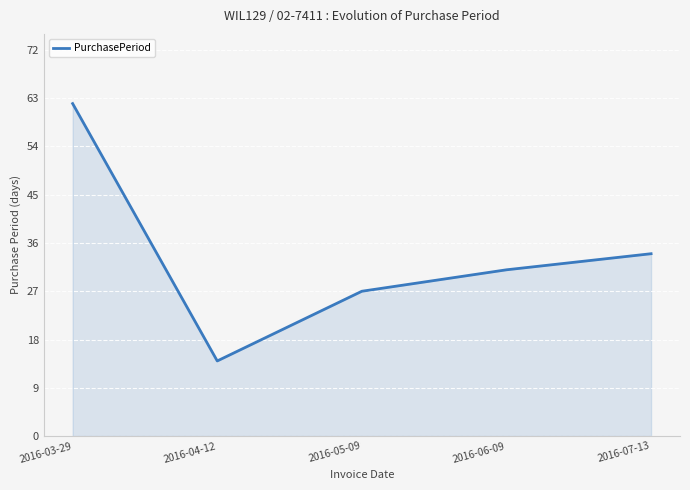

Where is the data nearest to the value 38?

2016-07-13